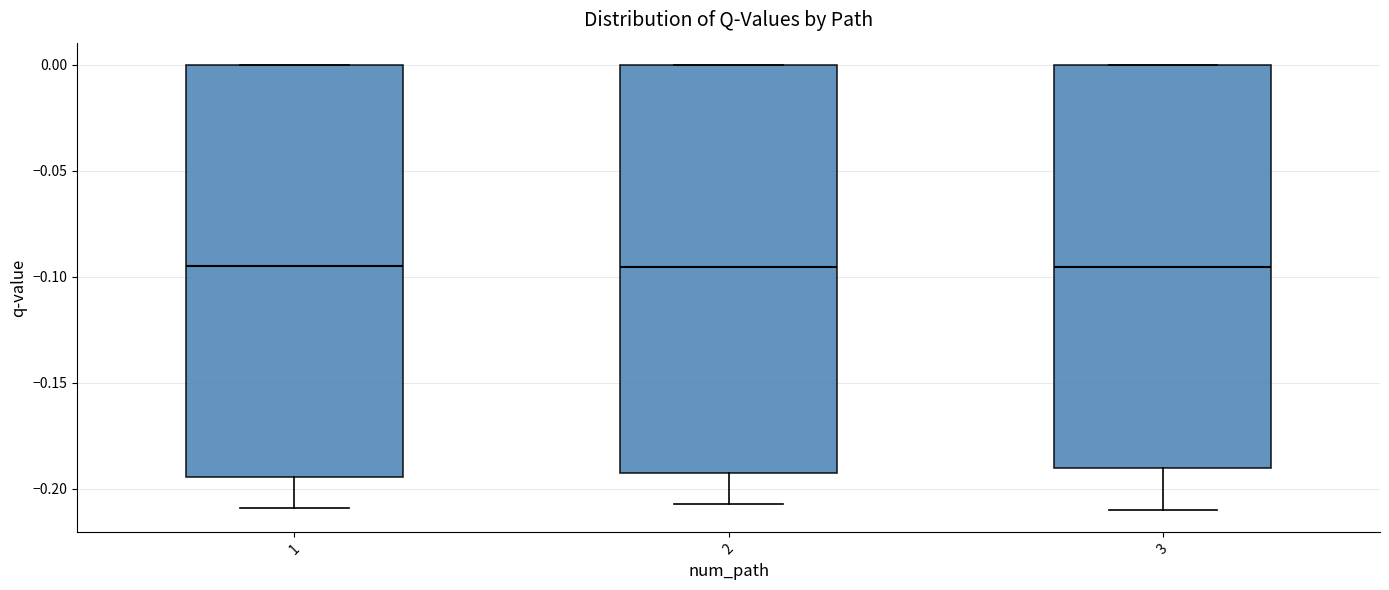

Reading left to right, read every box against the y-axis: the position of its median line, the range the box covers, and the ends of its whiskers. The values are not printed on the chart, so give them approximately, as read against the axis.

1: median -0.095, box -0.195 to 0.000, whiskers -0.210 to 0.000
2: median -0.095, box -0.195 to 0.000, whiskers -0.205 to 0.000
3: median -0.095, box -0.190 to 0.000, whiskers -0.210 to 0.000